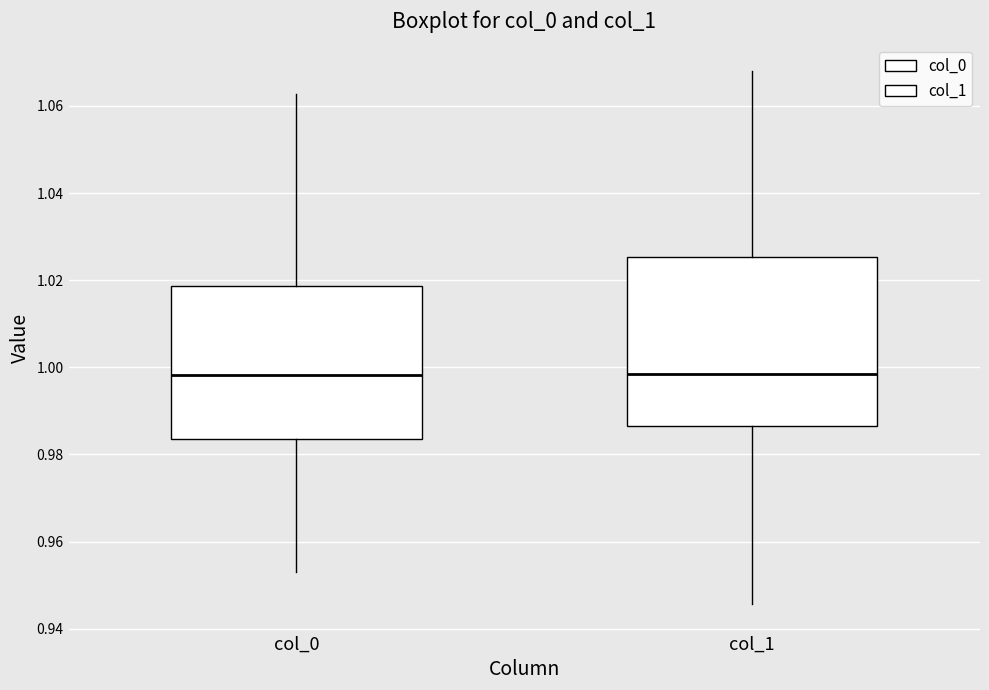

Reading left to right, transcribe this box plot: for each box, give where its median line is, the range the box spans, and where its two whiskers end, as read against the y-axis. The values are not printed on the chart, so give them approximately, as read against the axis.

col_0: median 0.998, box 0.984 to 1.018, whiskers 0.954 to 1.062
col_1: median 0.998, box 0.986 to 1.026, whiskers 0.946 to 1.068